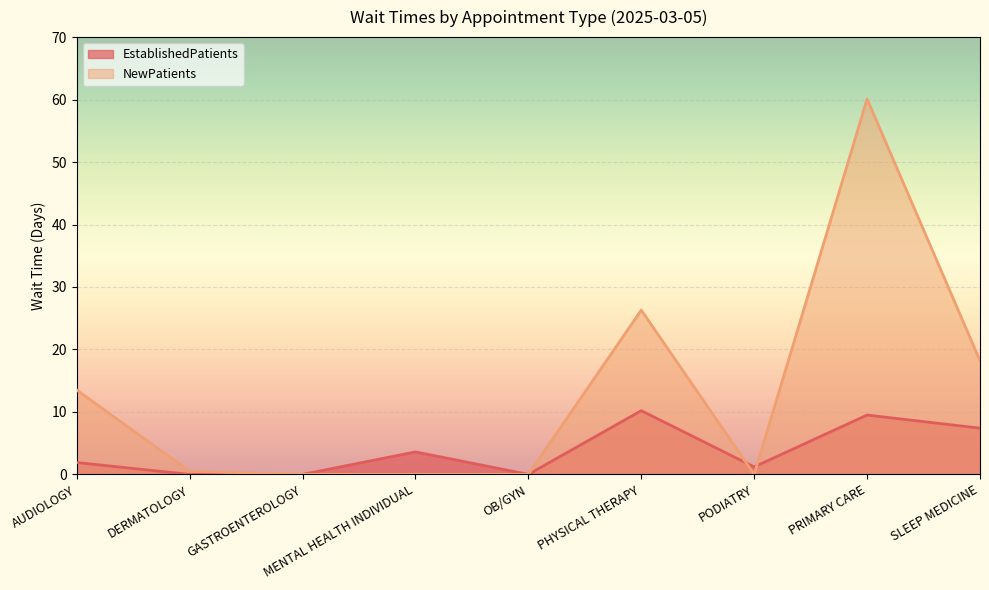

Which series has the largest range (max minus min)?

NewPatients